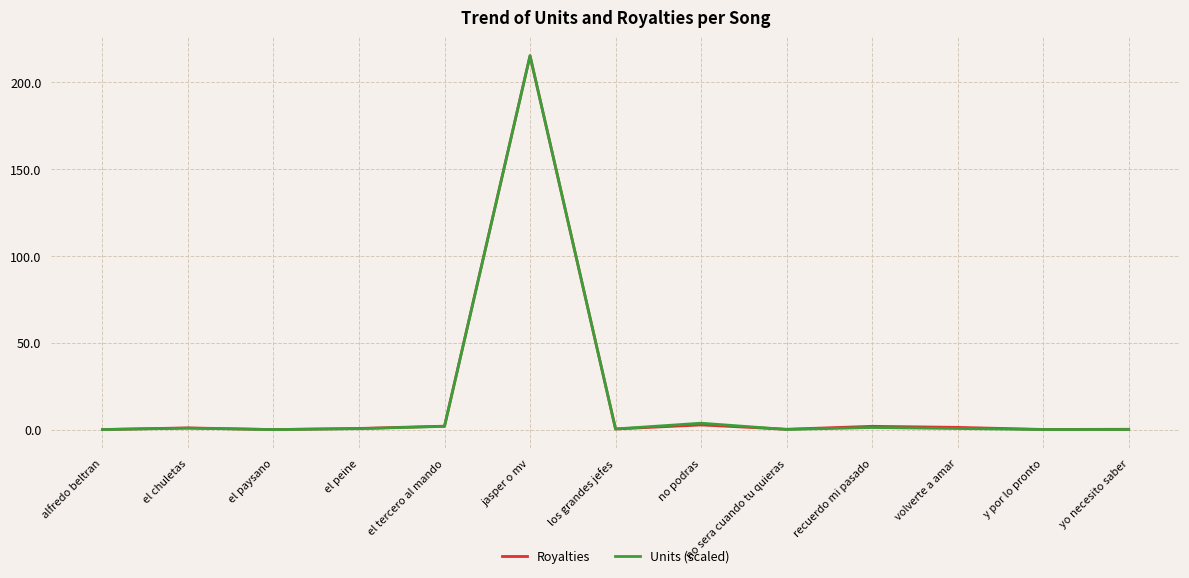

Which category has the highest value in the Royalties series?

jasper o mv